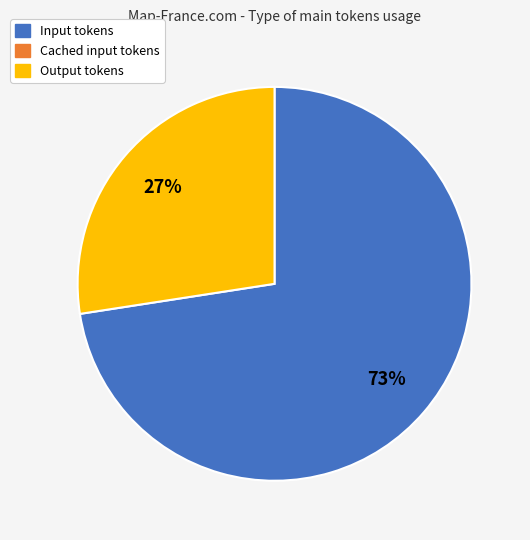

Is there a majority slice in this chart?

Yes